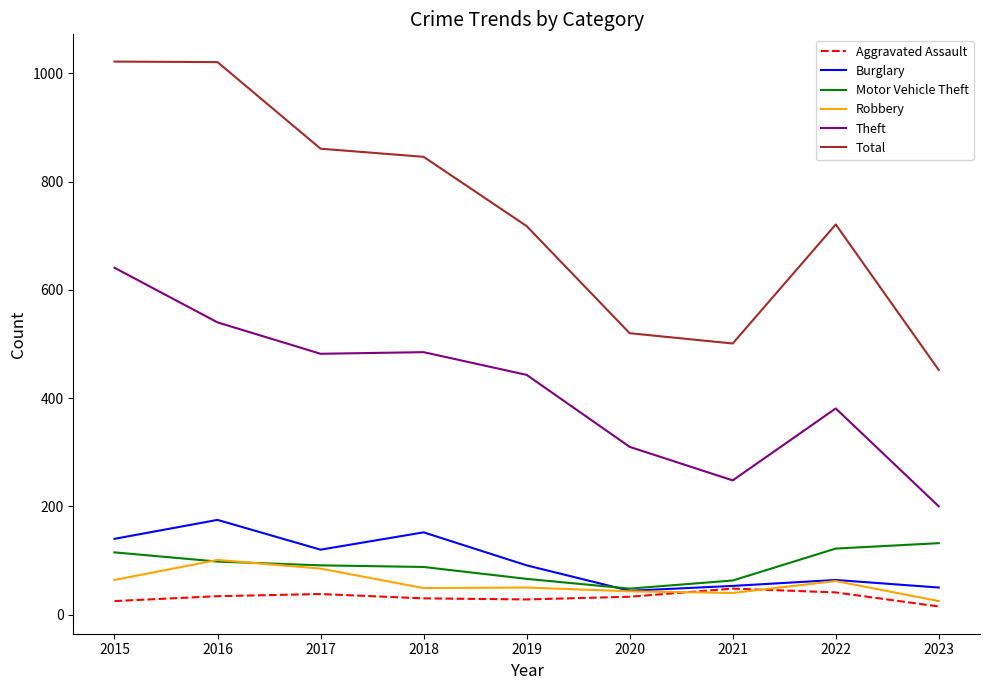

Between 2017 and 2021, which series saw the biggest shift?

Total